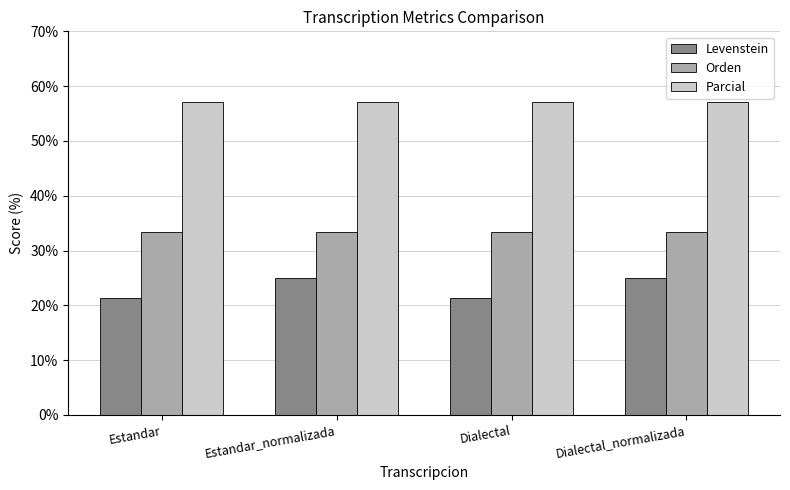

Count the number of data series in this chart.

3